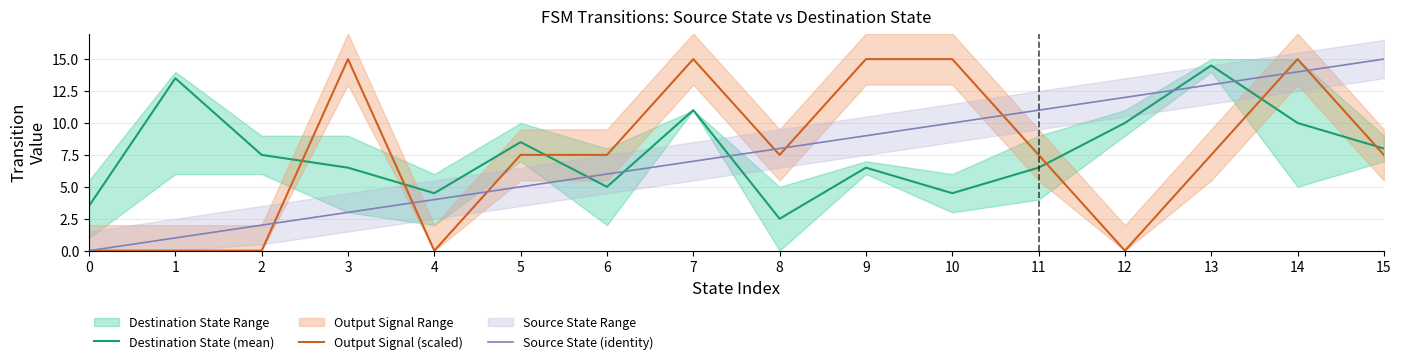

Which has a higher value, 14 or 6?

14